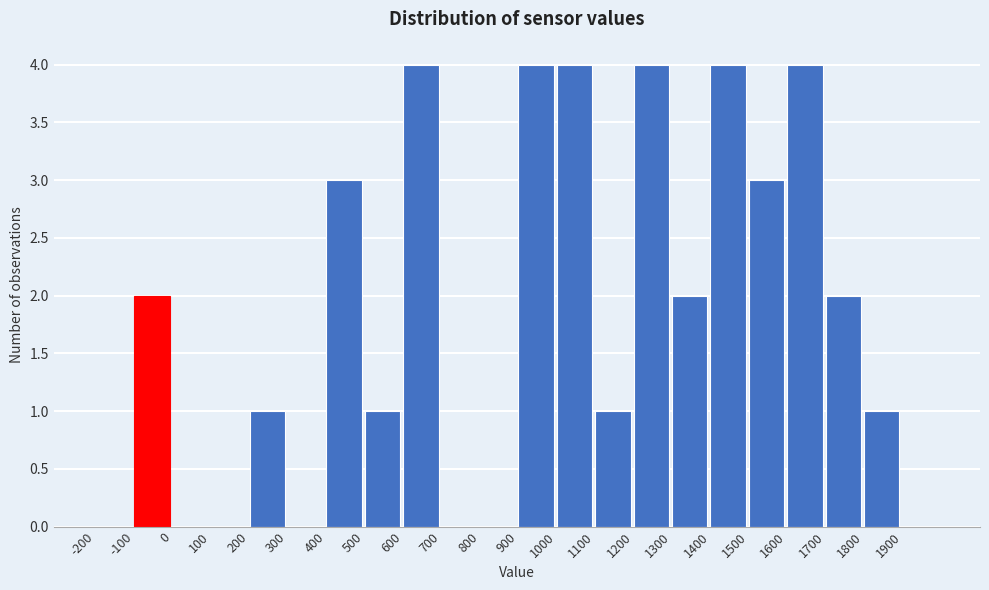

Reading left to right, list every bar in this chart as the range it spans on the x-axis followed by its height. The values are not printed on the chart, so give them approximately, as read against the axis.

-200 to -100: 0
-100 to 0: 2
0 to 100: 0
100 to 200: 0
200 to 300: 1
300 to 400: 0
400 to 500: 3
500 to 600: 1
600 to 700: 4
700 to 800: 0
800 to 900: 0
900 to 1000: 4
1000 to 1100: 4
1100 to 1200: 1
1200 to 1300: 4
1300 to 1400: 2
1400 to 1500: 4
1500 to 1600: 3
1600 to 1700: 4
1700 to 1800: 2
1800 to 1900: 1
1900 to 2000: 0